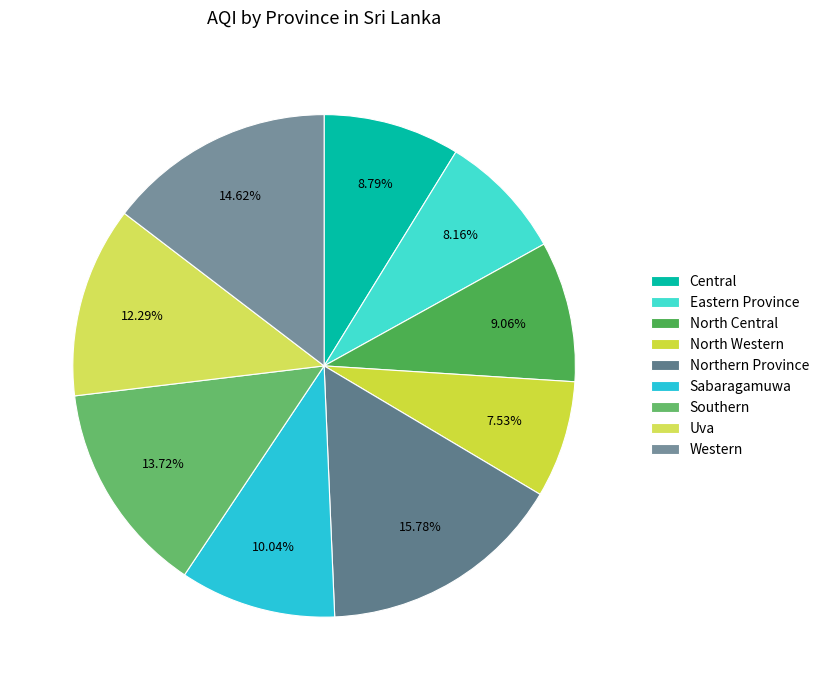

Approximately how many times larger is the value at Sabaragamuwa compared to North Central?

1.1